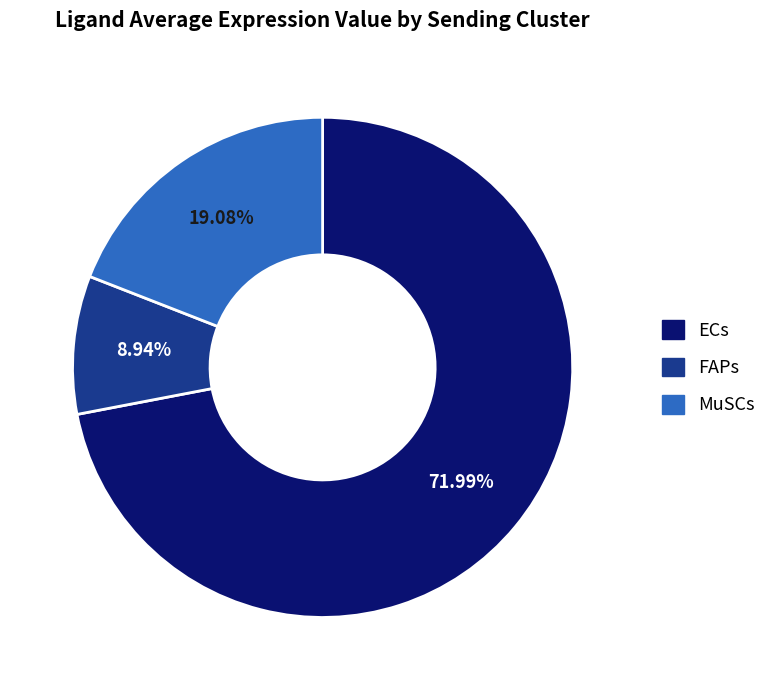

True or false: MuSCs accounts for 8% of the total.

False